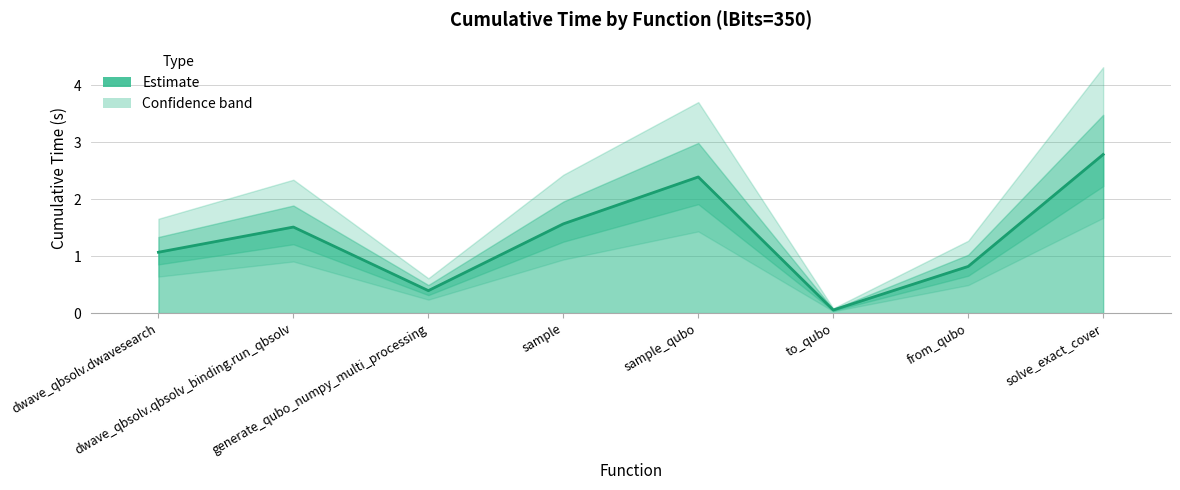

List the labels in order of value, largest first.

solve_exact_cover, sample_qubo, sample, dwave_qbsolv.qbsolv_binding.run_qbsolv, dwave_qbsolv.dwavesearch, from_qubo, generate_qubo_numpy_multi_processing, to_qubo